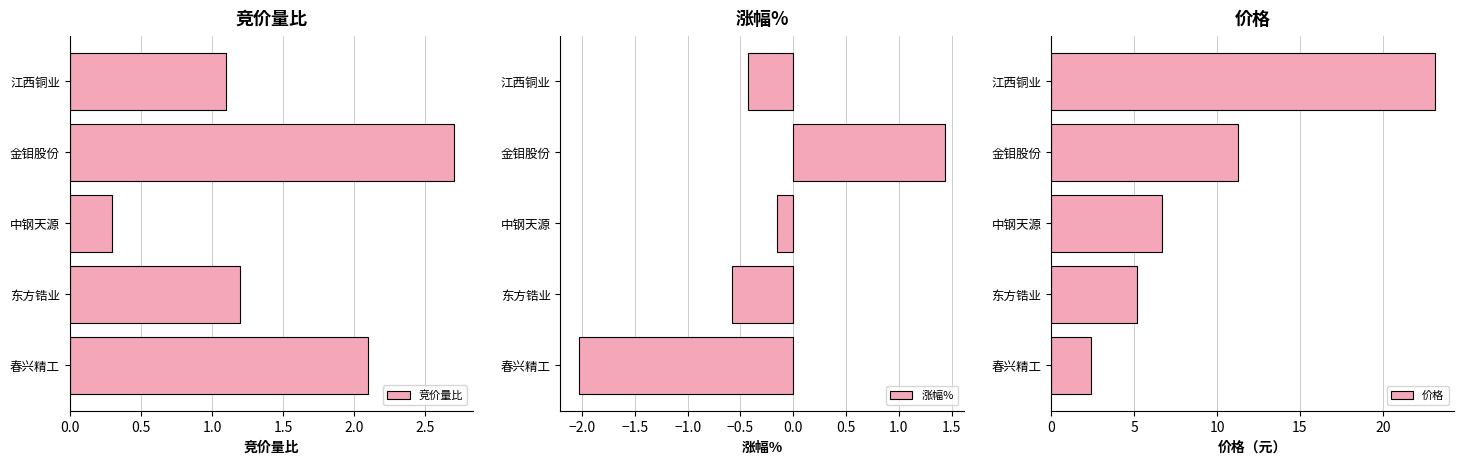

Is it true that 涨幅% equals 0.4 at 金钼股份?

False